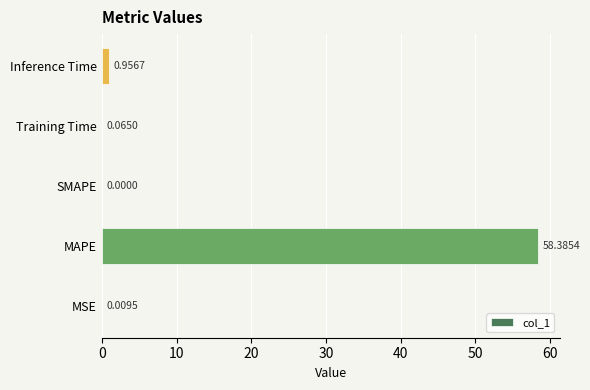

What is the change in value from SMAPE to Training Time?

+0.1